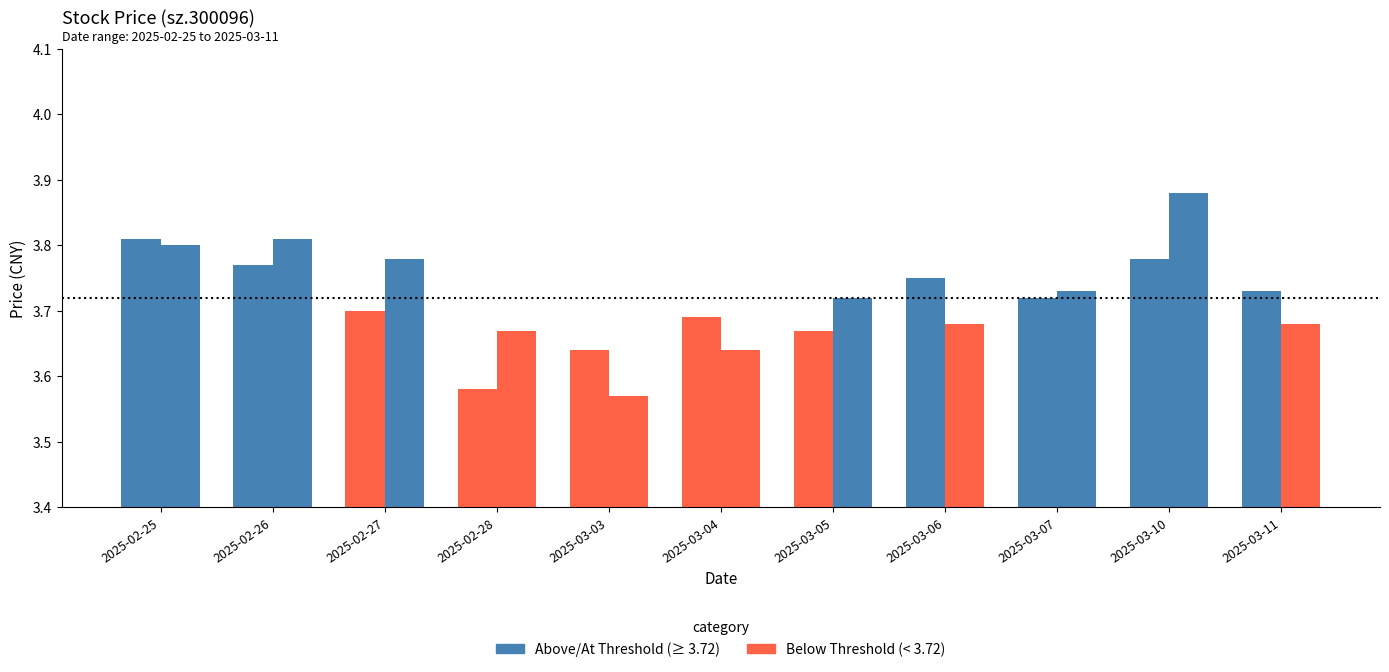

Reading right to left, what are all the values shown in this chart?

close: 3.7	3.8	3.7	3.8	3.7	3.7	3.6	3.6	3.7	3.8	3.8
open: 3.7	3.9	3.7	3.7	3.7	3.6	3.6	3.7	3.8	3.8	3.8